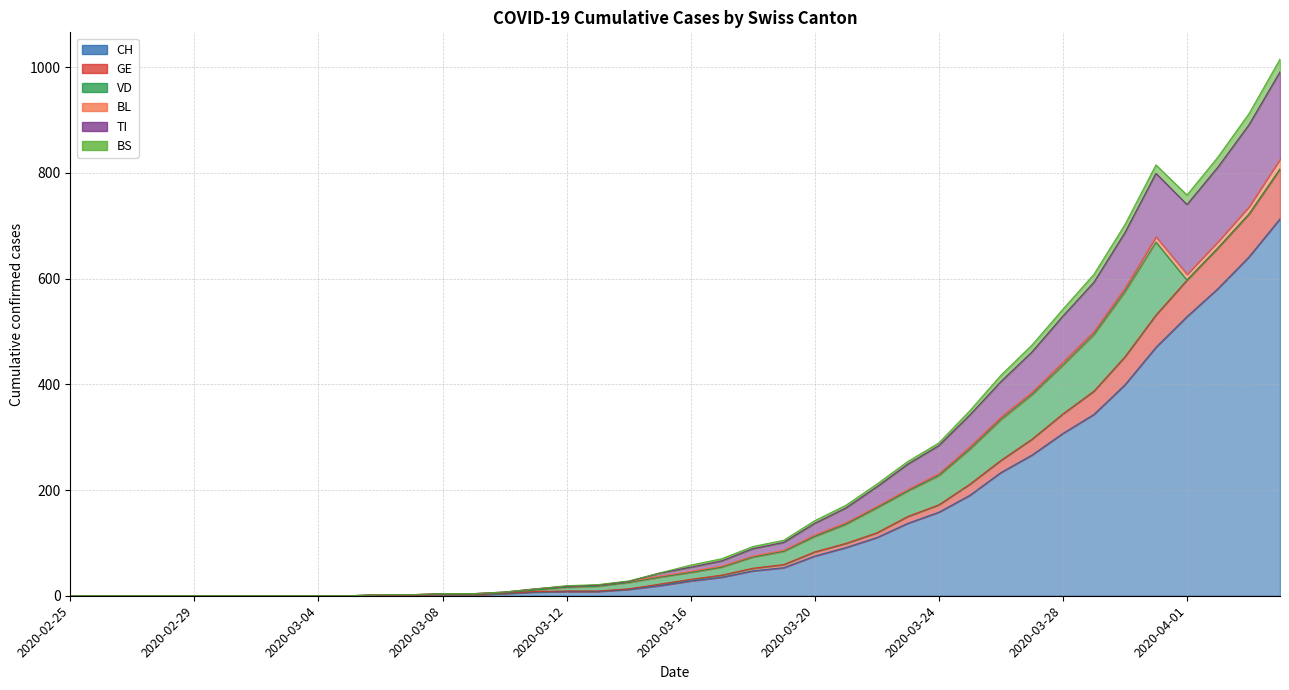

What is the highest value of the CH series?

713